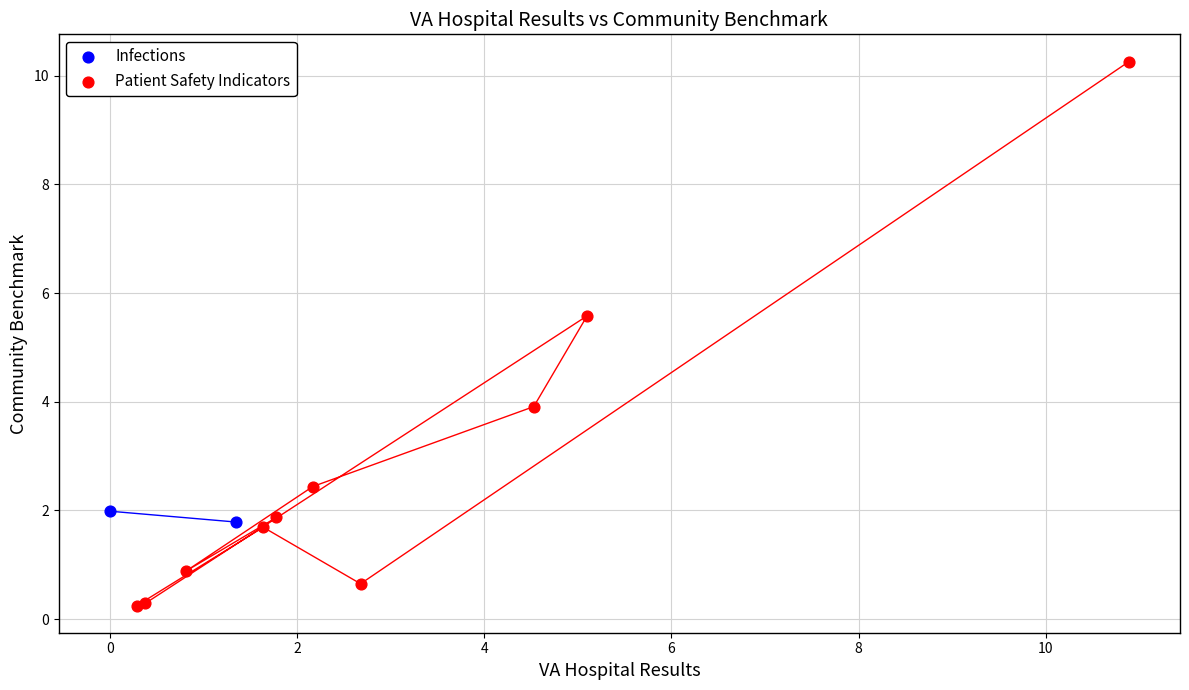

What are all the series names shown in the legend?

Infections, Patient Safety Indicators